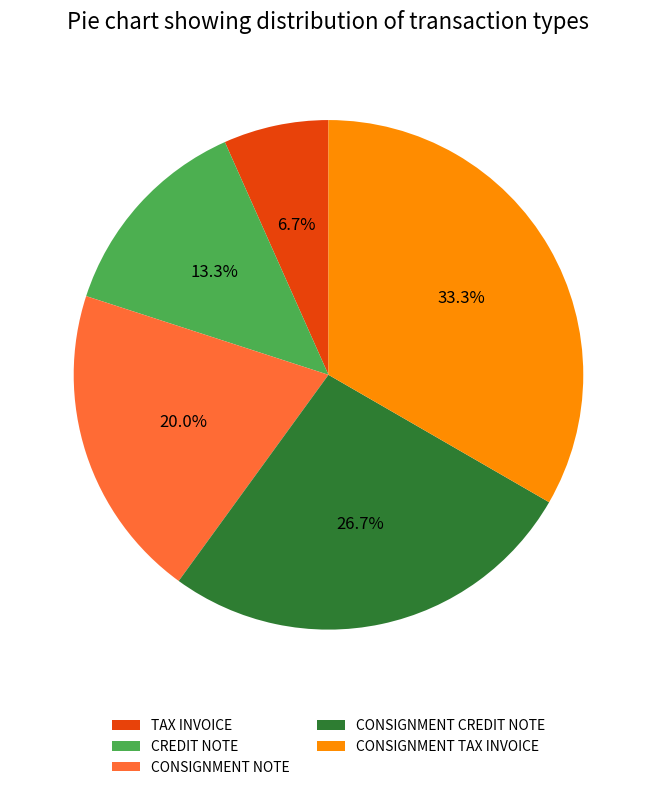

Is CREDIT NOTE the majority of the pie?

No